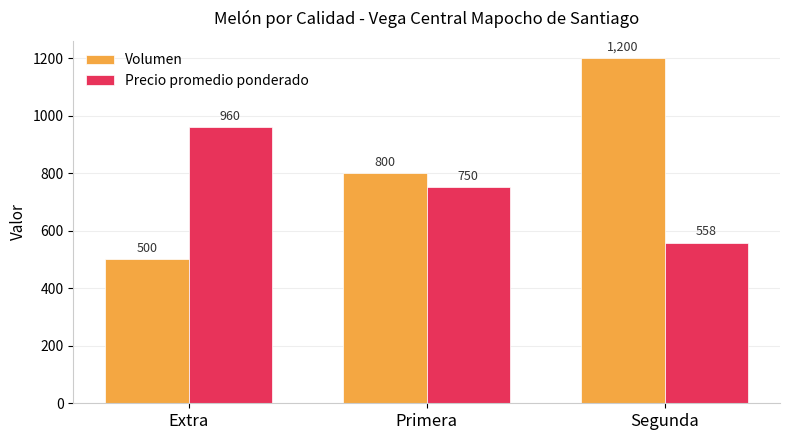

Reading left to right, what are all the values shown in this chart?

Volumen: 500	800	1200
Precio promedio ponderado: 960	750	558